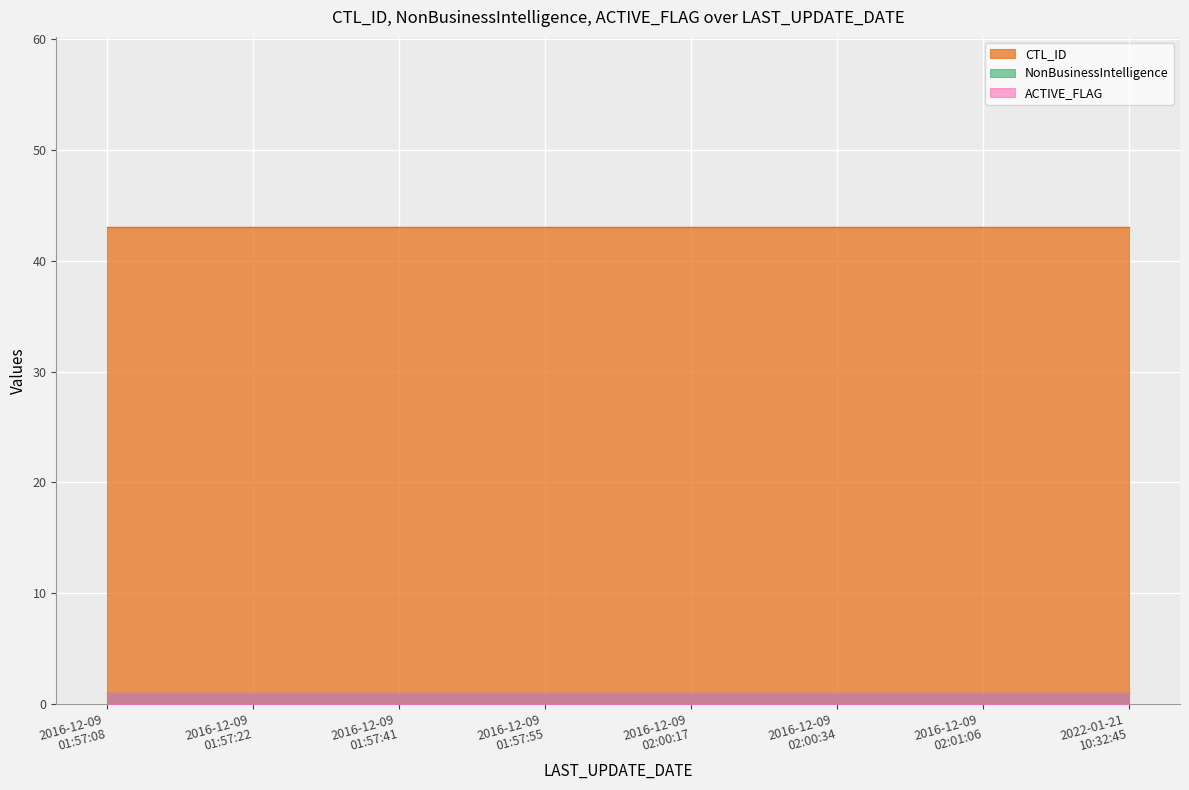

True or false: ACTIVE_FLAG and CTL_ID intersect in this chart.

False